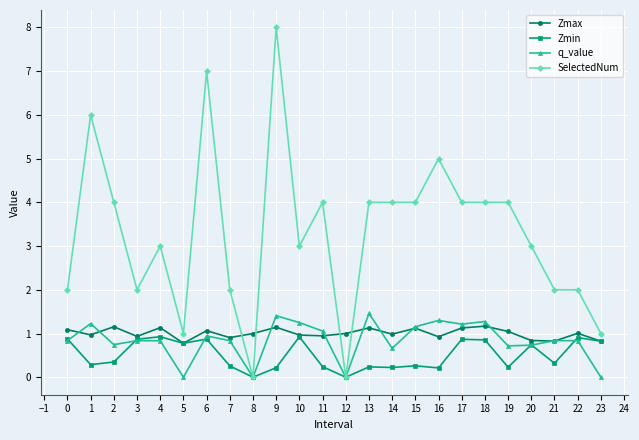

Where is the first local minimum for Zmax?

1